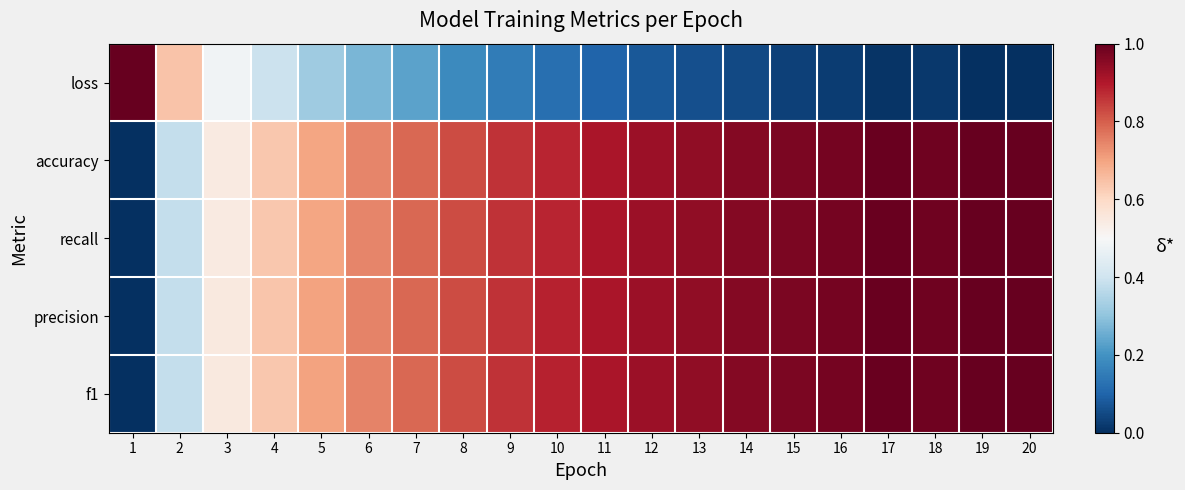

Rank the series at 14 from lowest to highest value.

loss, accuracy, recall, f1, precision